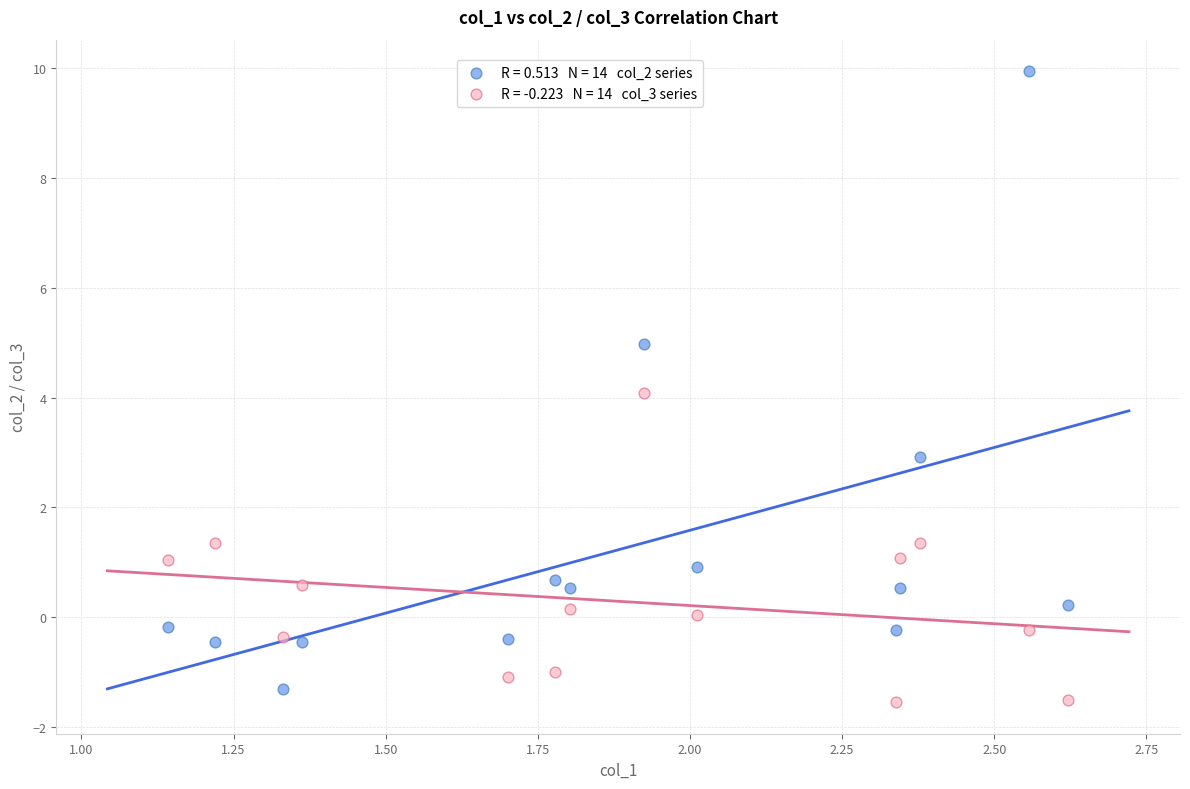

Across all data points, what is the range of Y values (max minus min)?

11.5